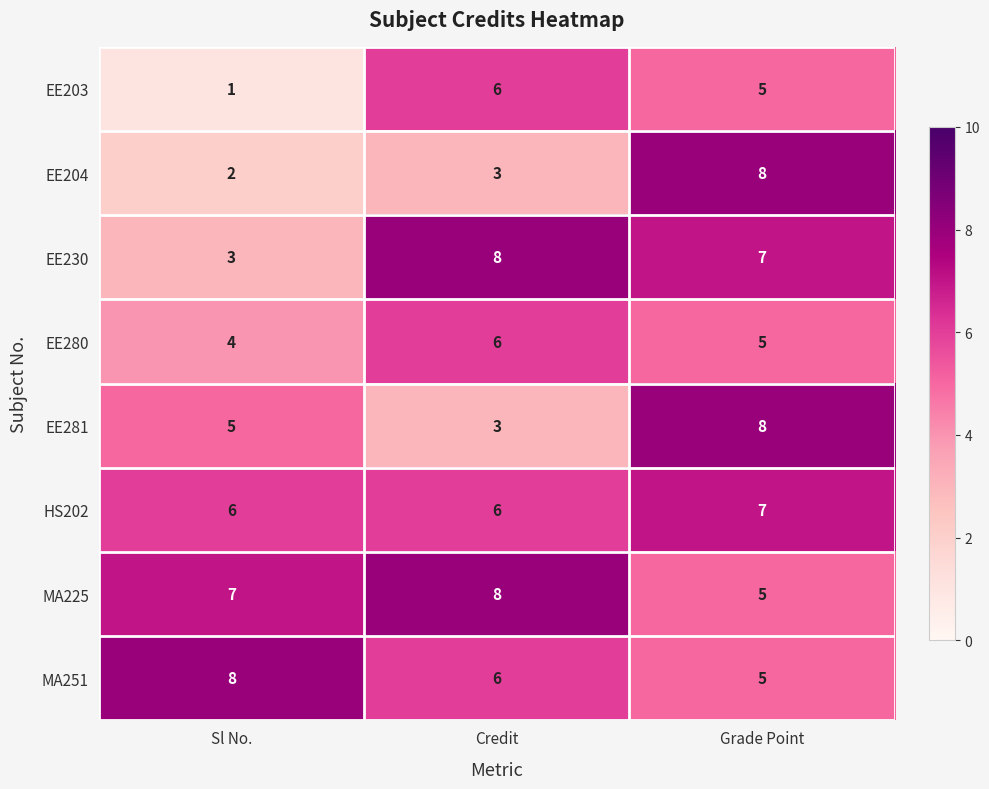

What is the total value across all series at Sl No.?

36